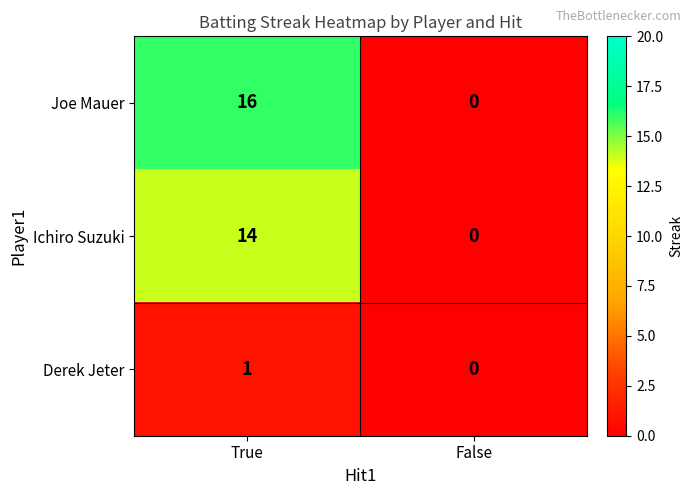

At which category is the sum across all series the highest?

True